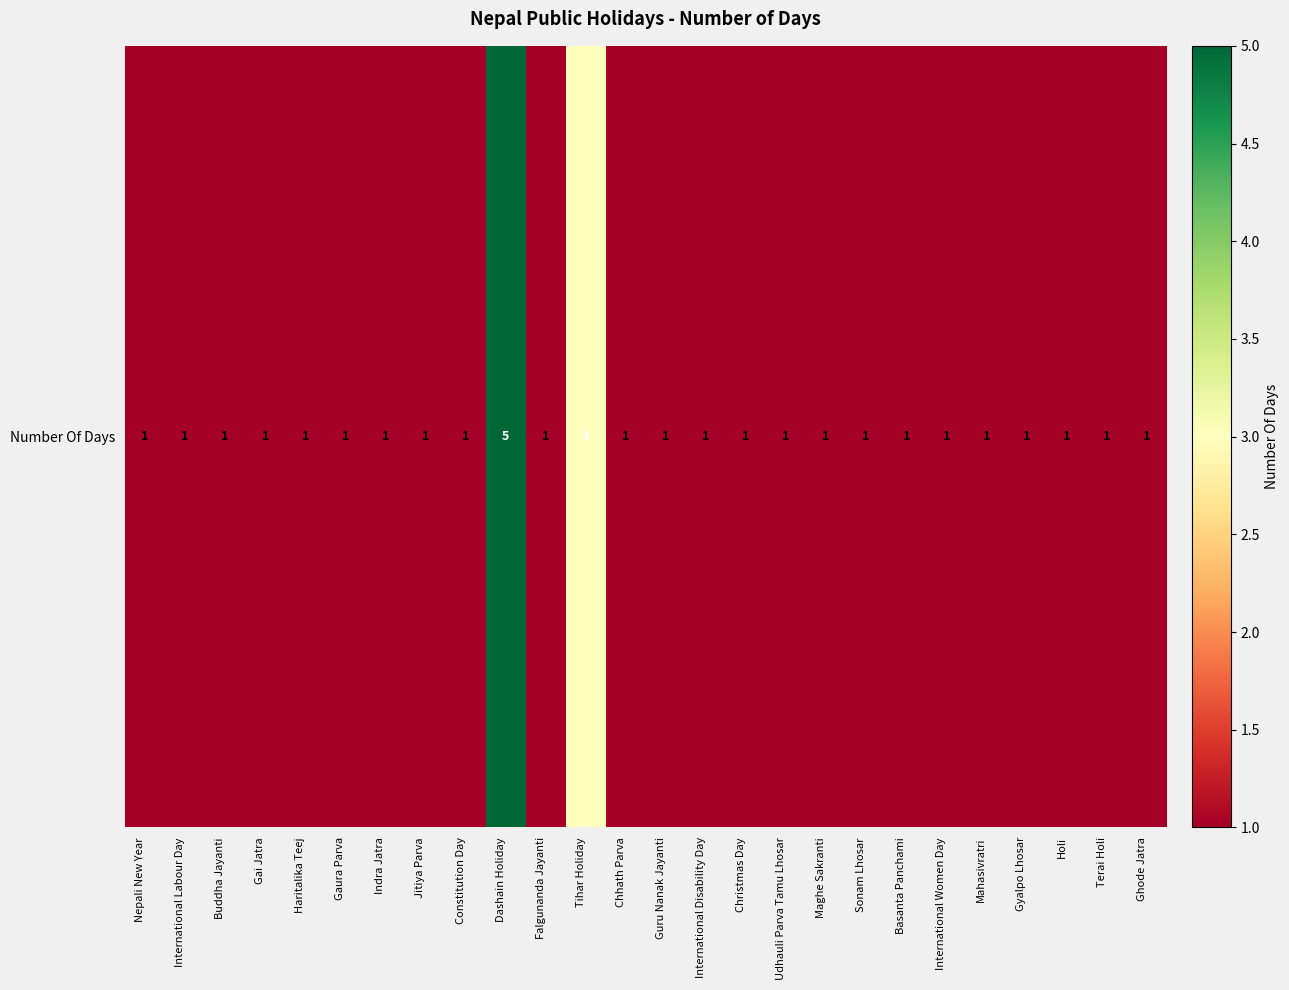

Reading left to right, transcribe all the data shown in this chart.

Nepali New Year=1	International Labour Day=1	Buddha Jayanti=1	Gai Jatra=1	Haritalika Teej=1	Gaura Parva=1	Indra Jatra=1	Jitiya Parva=1	Constitution Day=1	Dashain Holiday=5	Falgunanda Jayanti=1	Tihar Holiday=3	Chhath Parva=1	Guru Nanak Jayanti=1	International Disability Day=1	Christmas Day=1	Udhauli Parva Tamu Lhosar=1	Maghe Sakranti=1	Sonam Lhosar=1	Basanta Panchami=1	International Women Day=1	Mahasivratri=1	Gyalpo Lhosar=1	Holi=1	Terai Holi=1	Ghode Jatra=1